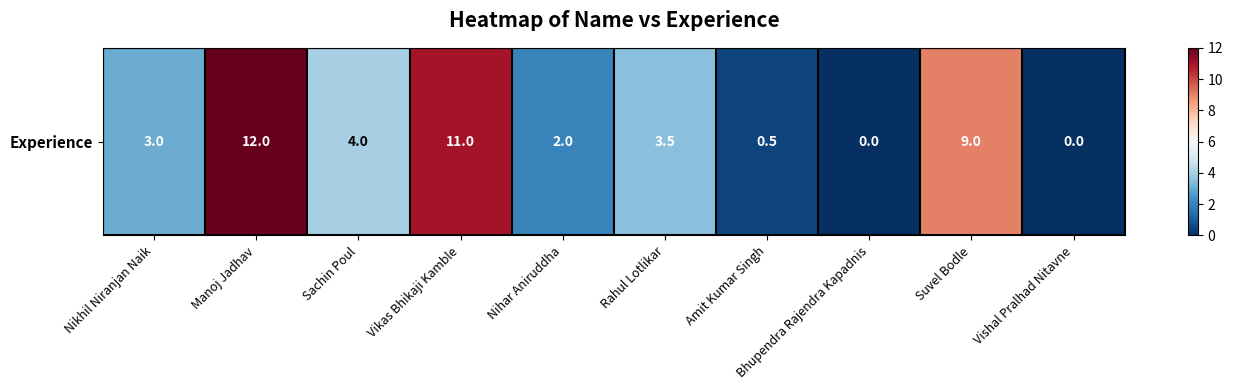

Which label corresponds to the smallest value in the chart?

Bhupendra Rajendra Kapadnis